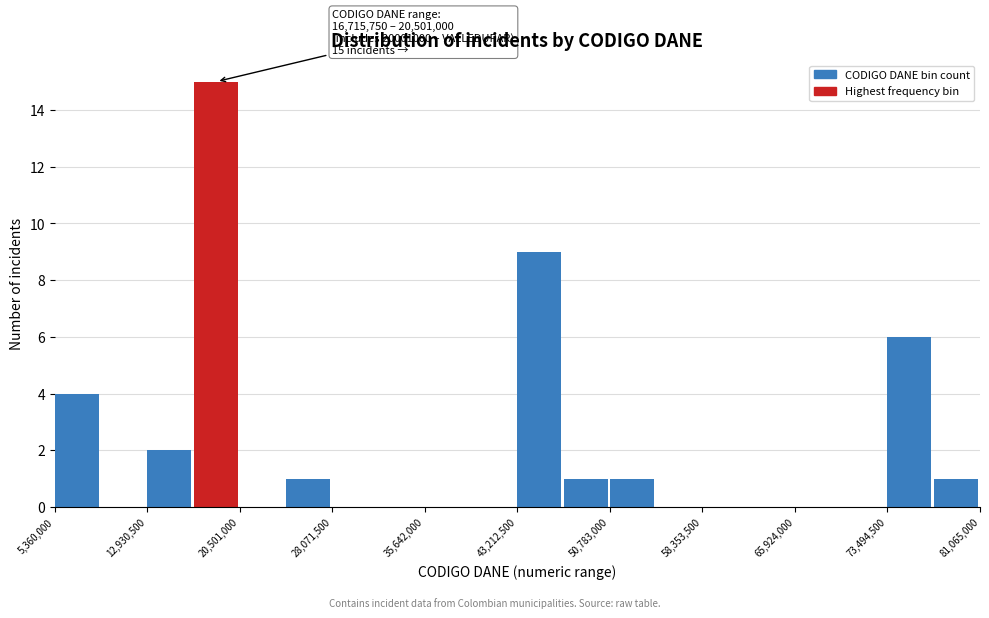

Around what value on the x-axis is the tallest bar? Give the approximate position of its centre, as read against the axis.

19000000